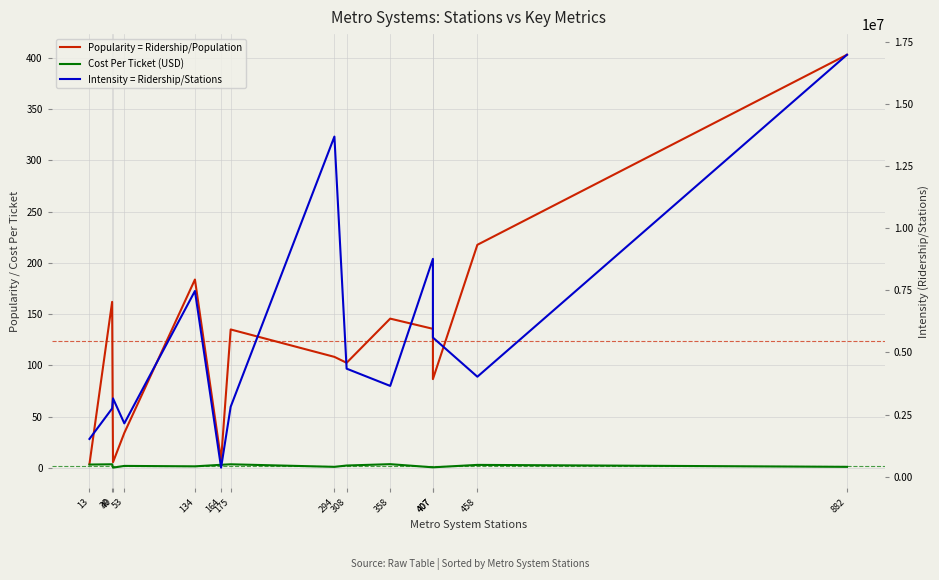

Which series has the largest total across all categories?

Intensity = Ridership/Stations